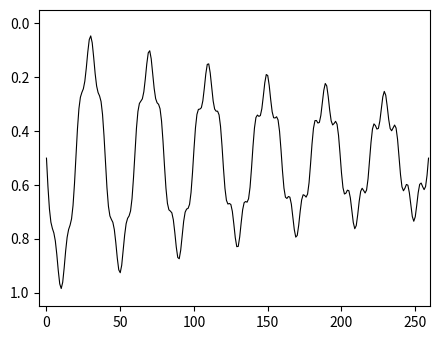

Is this an area chart (filled region under the line)?

No